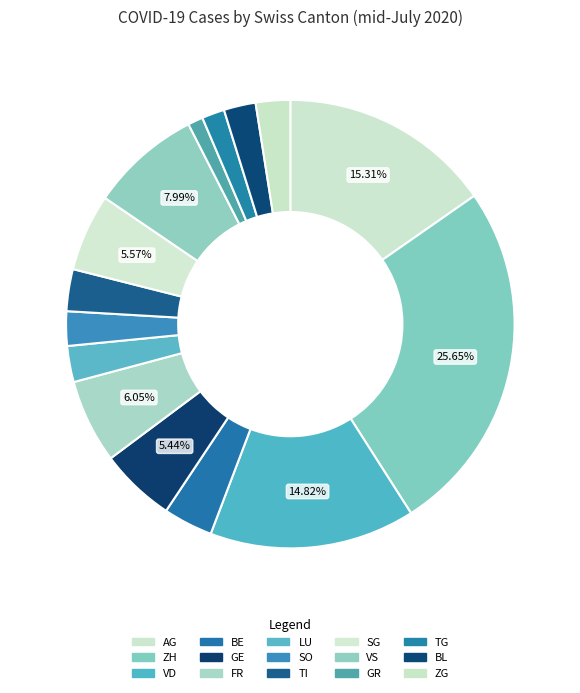

Is BL the majority of the pie?

No